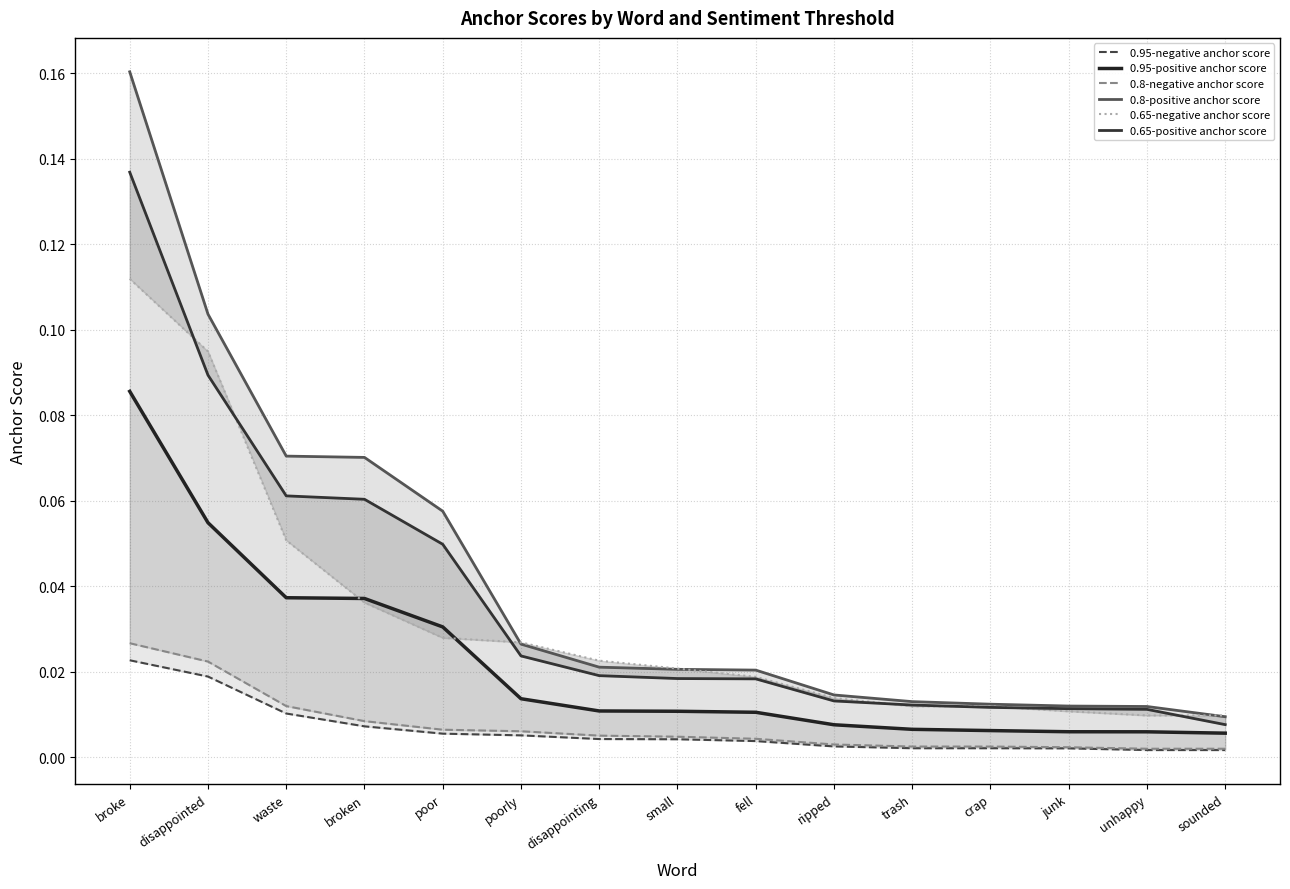

True or false: 0.65-positive anchor score and 0.8-positive anchor score intersect in this chart.

False